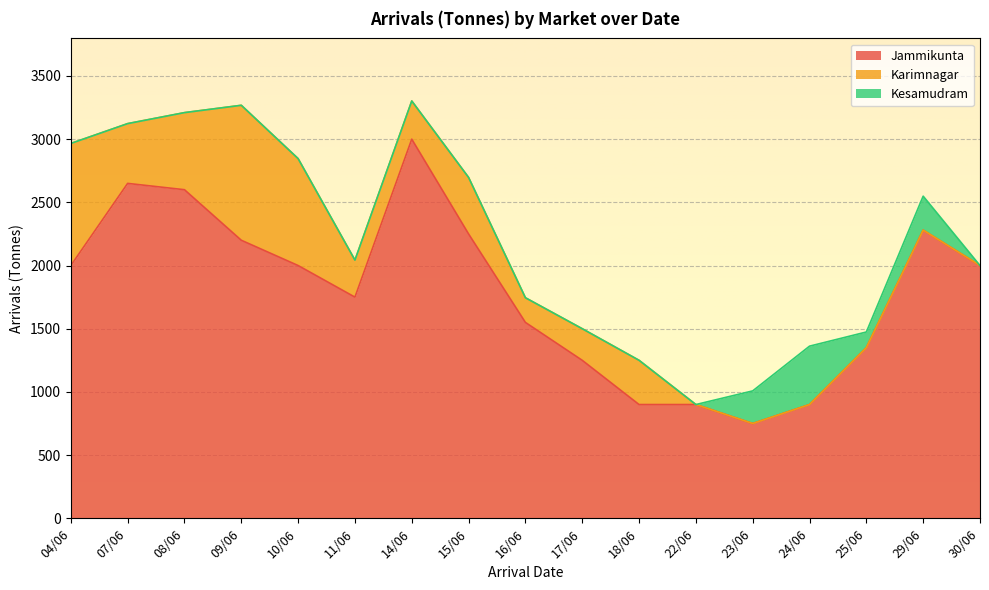

Rank the series by their average value, from highest to lowest.

Jammikunta, Karimnagar, Kesamudram